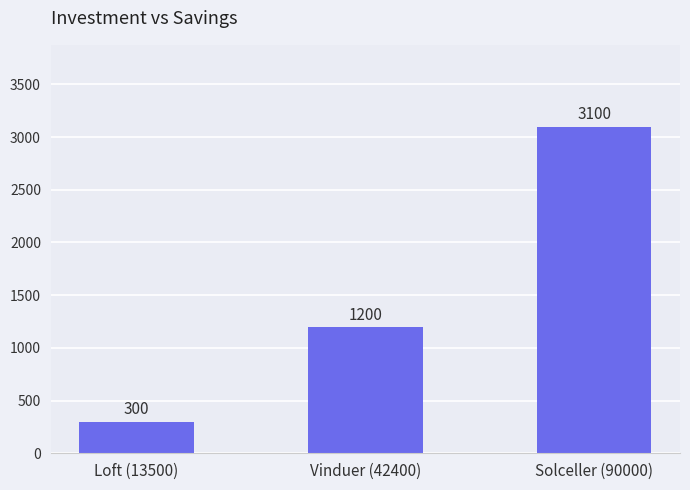

True or false: the data shows 3100 at Solceller (90000).

True